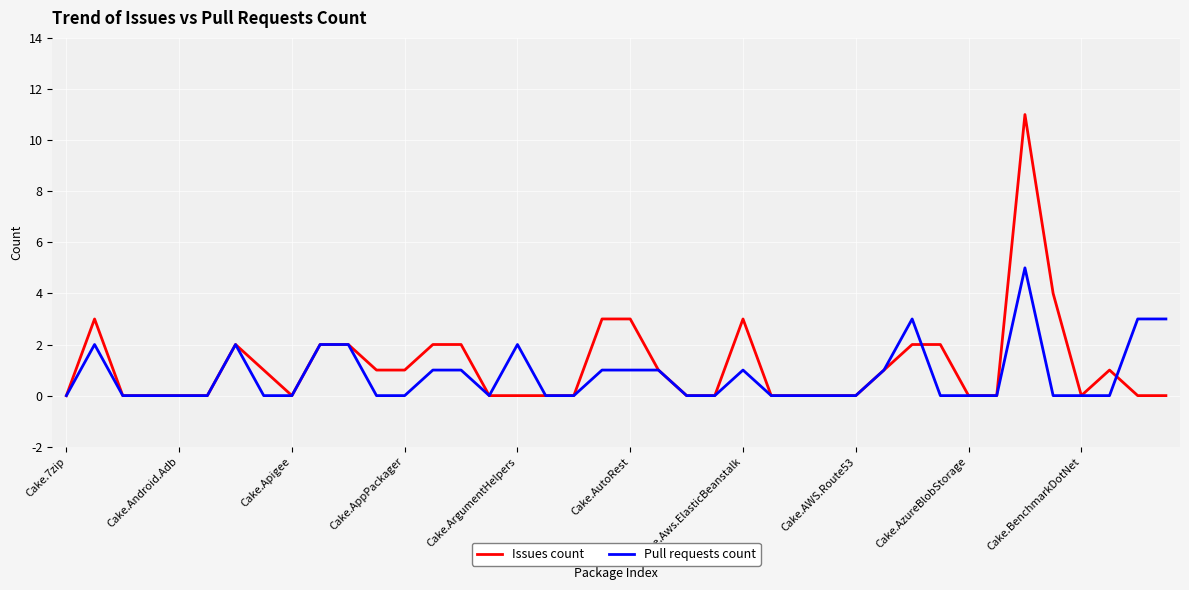

What is the difference between the maximum and minimum values in the Pull requests count series?

5